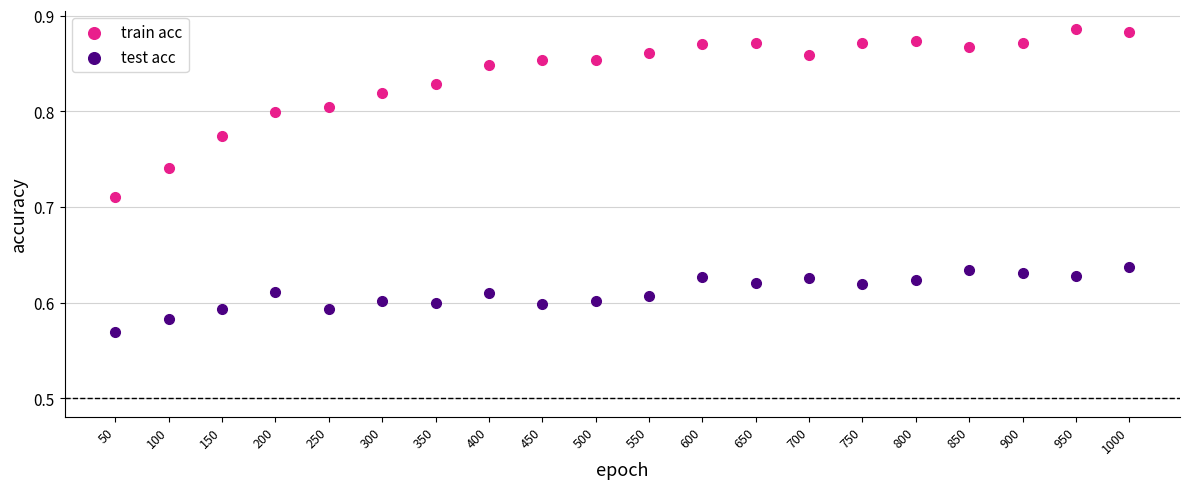

Which series has the largest Y range (max minus min)?

train acc